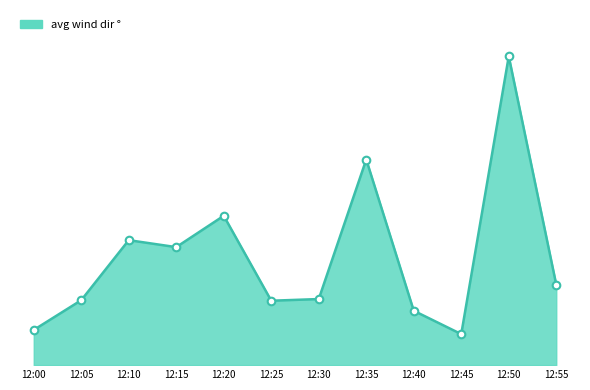

Between 12:10 and 12:25, which is larger?

12:10